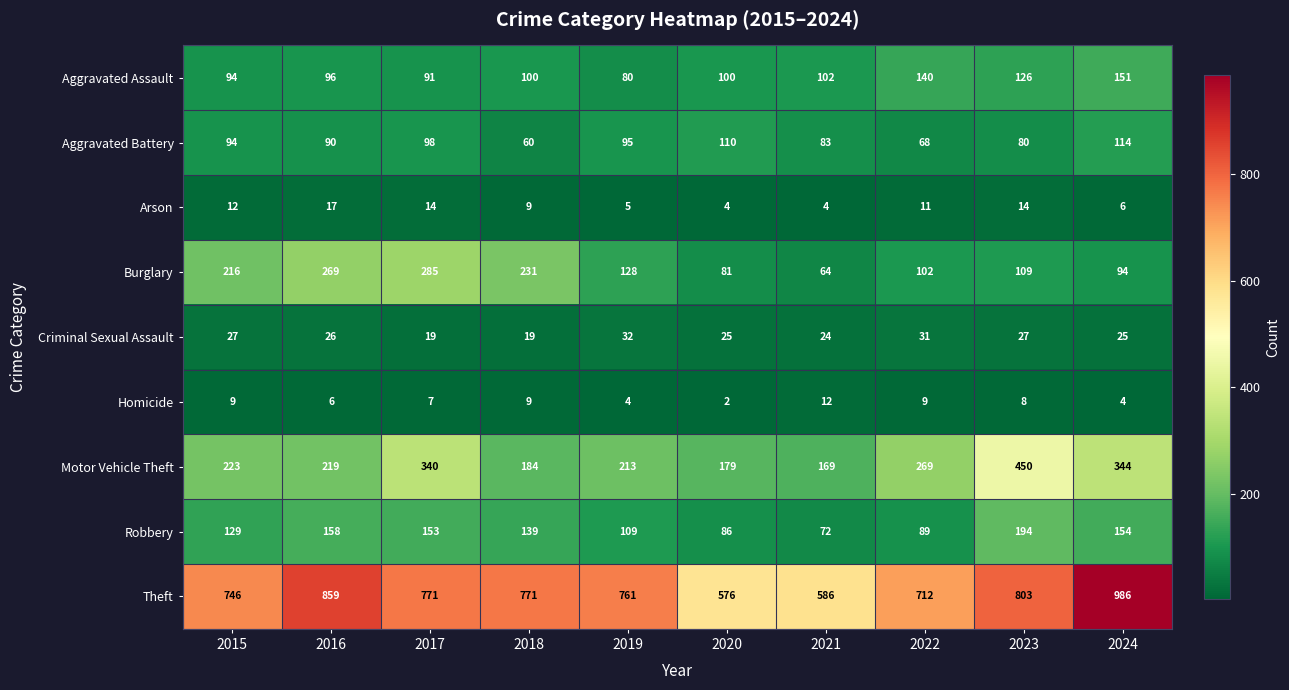

At which label does Theft first exceed 771?

2016